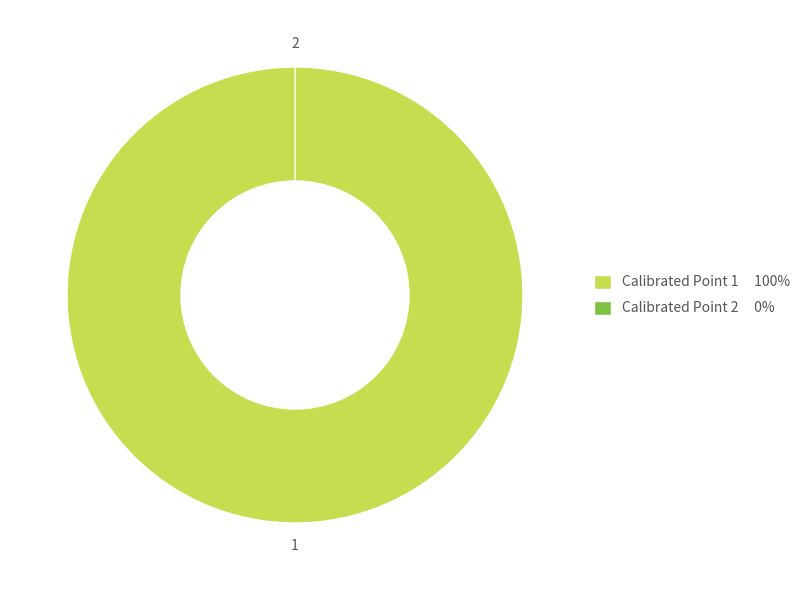

True or false: 2 accounts for 1% of the total.

False